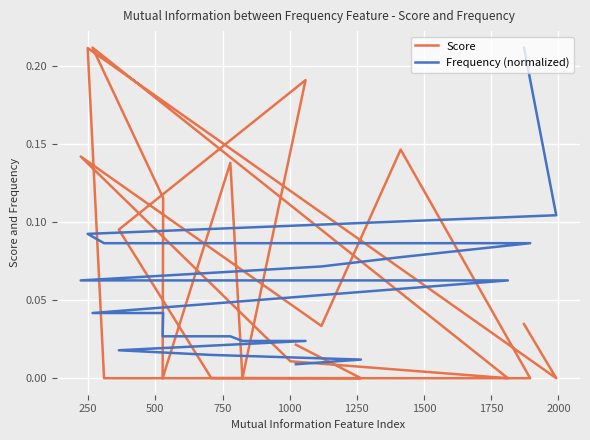

Which series has the largest total across all categories?

Score